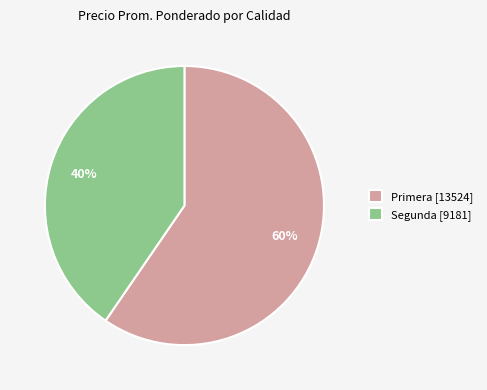

Is it true that Primera [13524] is 72% of the pie?

False